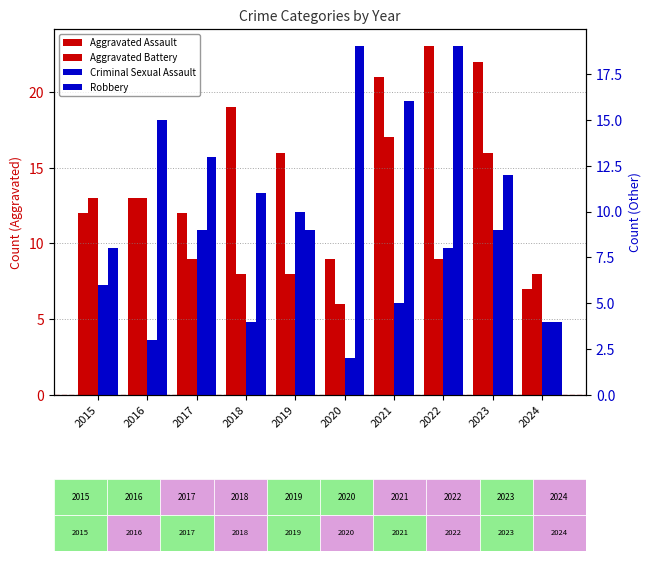

Which category has the lowest value in the Criminal Sexual Assault series?

2020